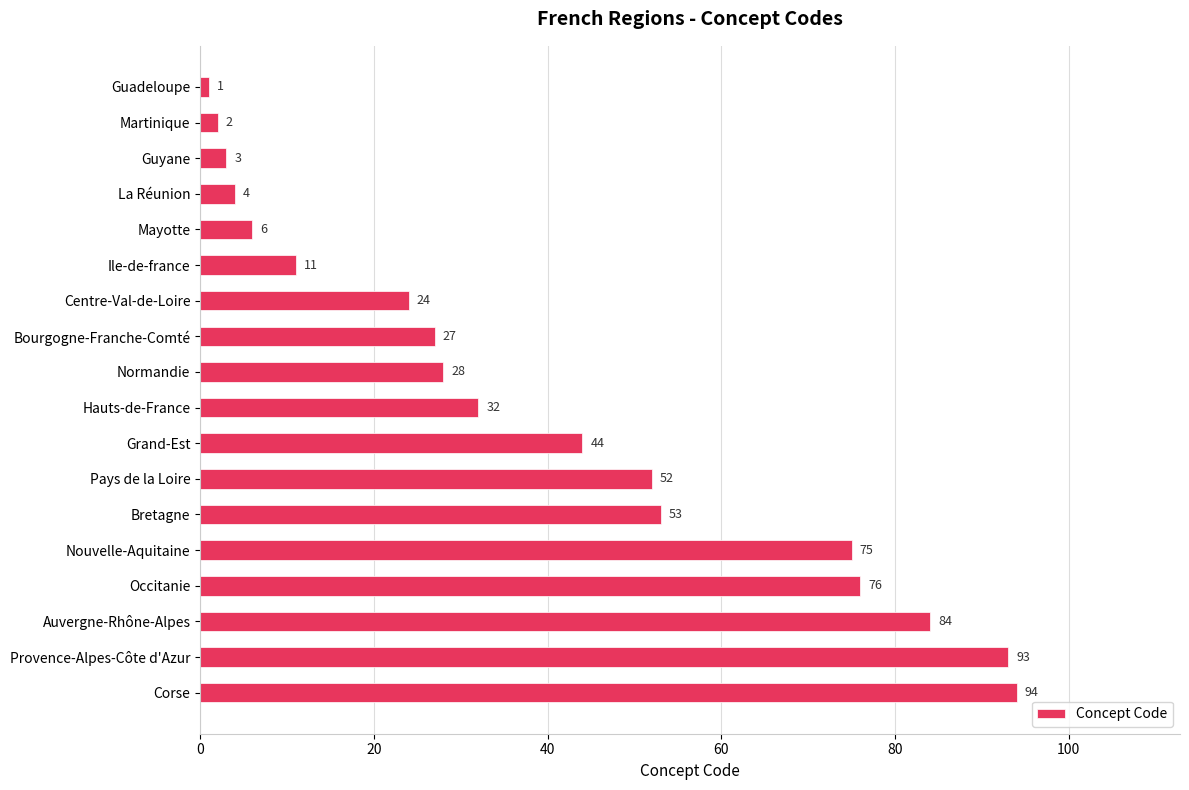

Reading top to bottom, extract all data points from this chart.

Guadeloupe=1	Martinique=2	Guyane=3	La Réunion=4	Mayotte=6	Ile-de-france=11	Centre-Val-de-Loire=24	Bourgogne-Franche-Comté=27	Normandie=28	Hauts-de-France=32	Grand-Est=44	Pays de la Loire=52	Bretagne=53	Nouvelle-Aquitaine=75	Occitanie=76	Auvergne-Rhône-Alpes=84	Provence-Alpes-Côte d'Azur=93	Corse=94